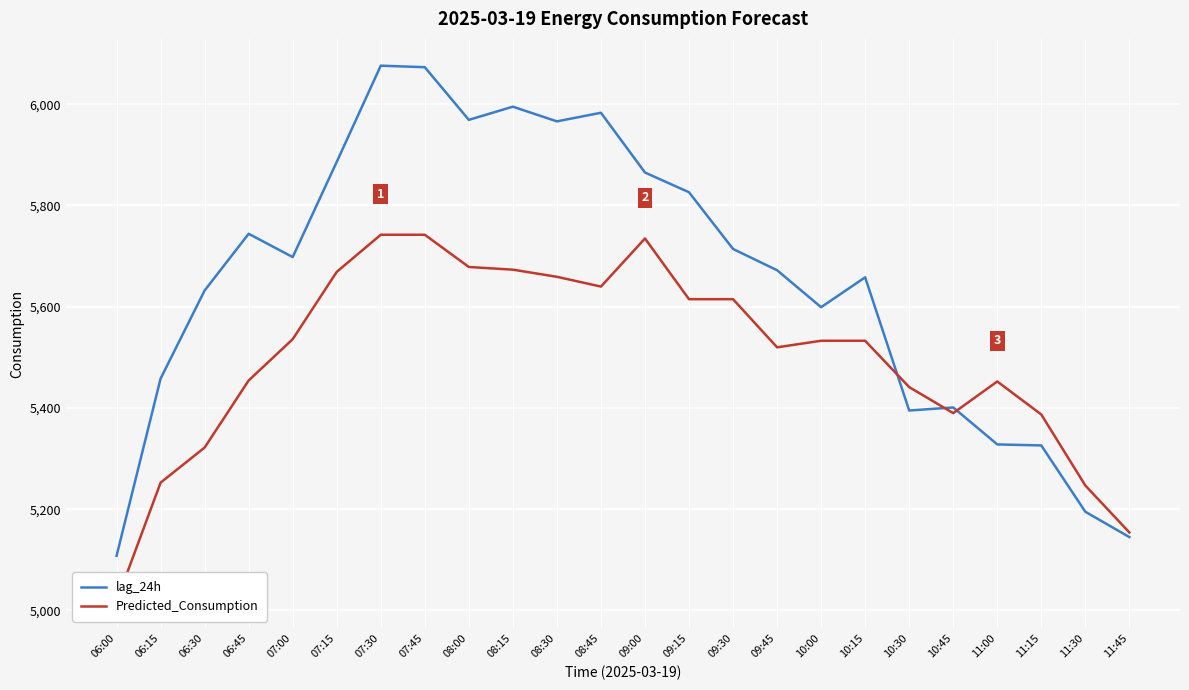

Reading right to left, what are all the values shown in this chart?

lag_24h: 11:45=5145.0	11:30=5195.0	11:15=5326.0	11:00=5328.0	10:45=5401.0	10:30=5395.0	10:15=5658.0	10:00=5599.0	09:45=5672.0	09:30=5714.0	09:15=5826.0	09:00=5865.0	08:45=5983.0	08:30=5966.0	08:15=5995.0	08:00=5969.0	07:45=6073.0	07:30=6076.0	07:15=5886.0	07:00=5698.0	06:45=5744.0	06:30=5632.0	06:15=5458.0	06:00=5108.0
Predicted_Consumption: 11:45=5154.2	11:30=5246.9	11:15=5387.1	11:00=5452.3	10:45=5389.8	10:30=5441.2	10:15=5532.7	10:00=5532.7	09:45=5519.8	09:30=5614.8	09:15=5614.8	09:00=5734.7	08:45=5639.7	08:30=5659.0	08:15=5673.1	08:00=5678.4	07:45=5742.1	07:30=5742.1	07:15=5668.8	07:00=5535.8	06:45=5454.3	06:30=5321.8	06:15=5252.5	06:00=5017.9